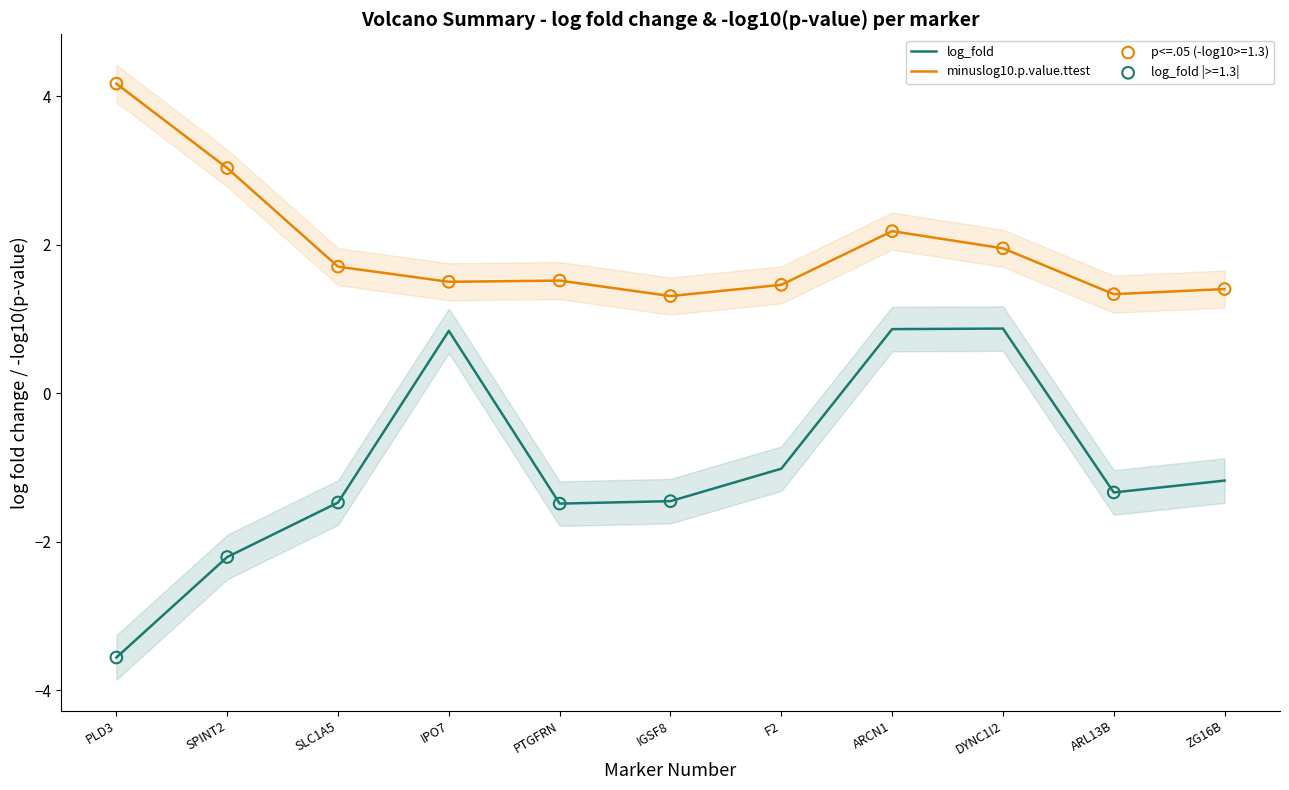

At which category is the sum across all series the highest?

ARCN1